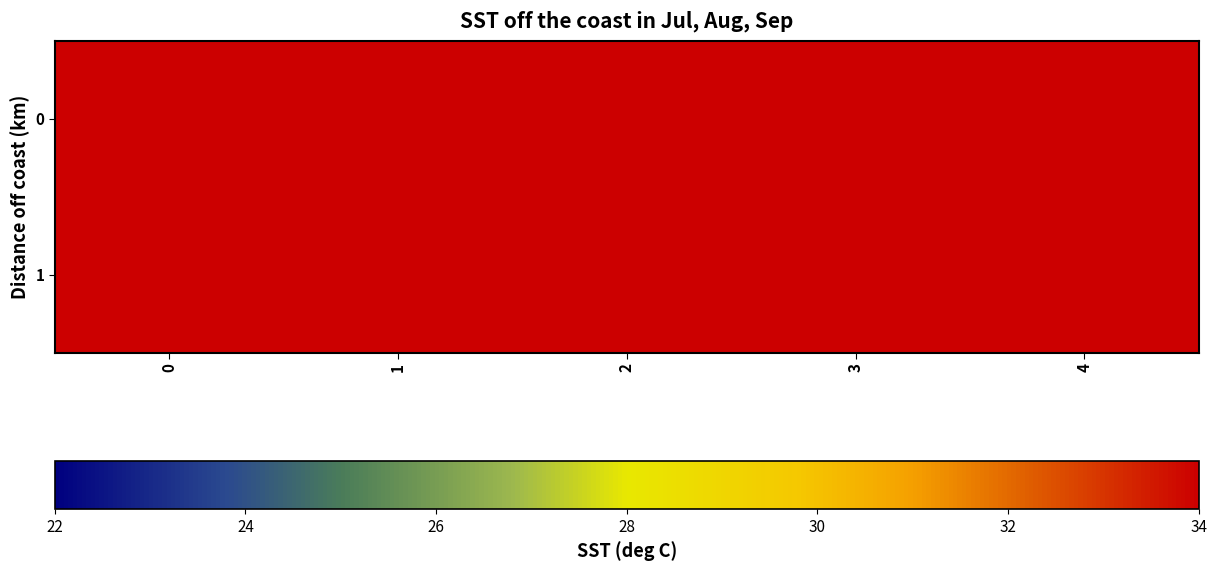

Rank the series at 0 from highest to lowest value.

0, 1